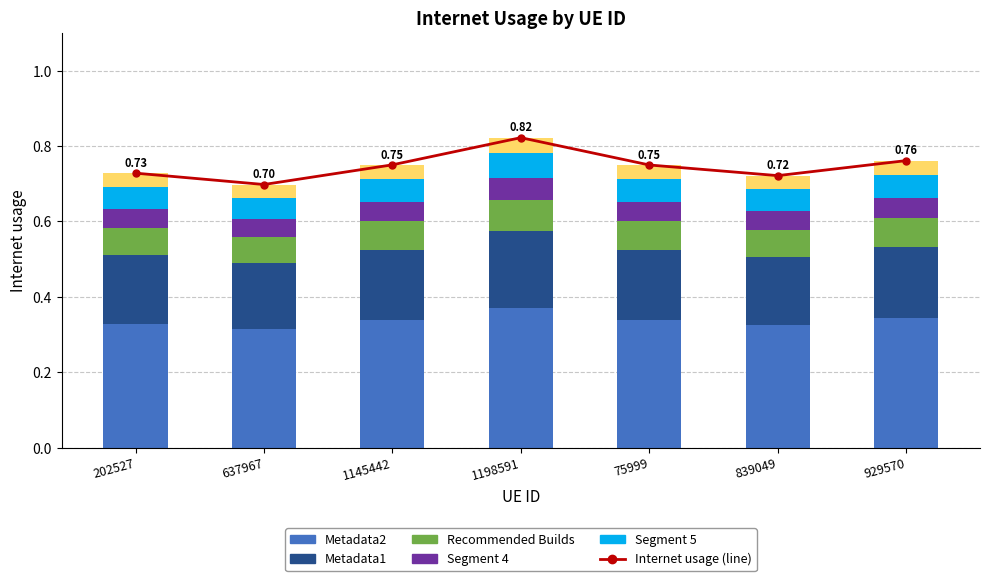

True or false: the data shows 0.1 at 1198591.

False